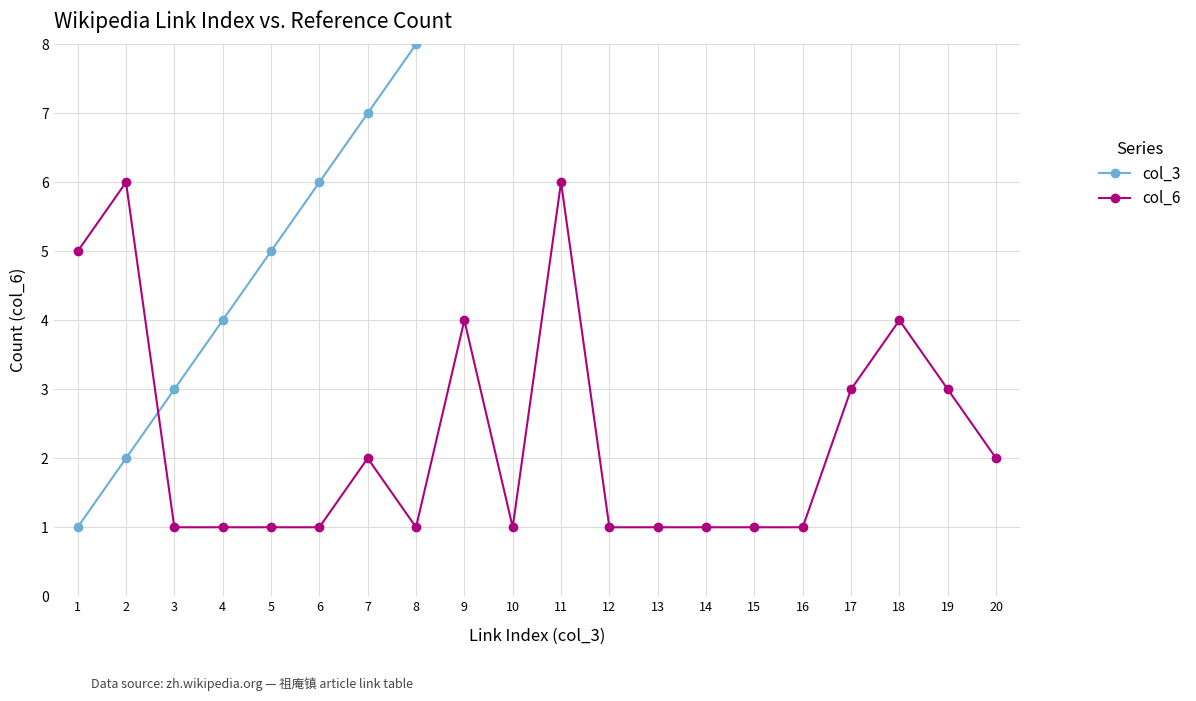

At how many categories does at least one series exceed 8?

12